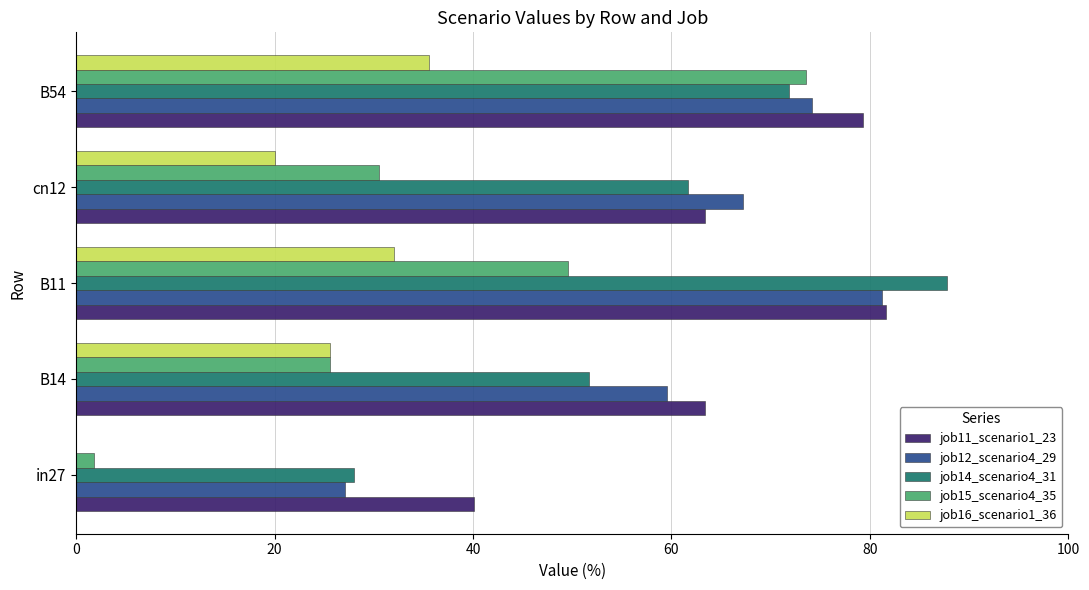

True or false: job15_scenario4_35 has a value of 84.7 at B11.

False